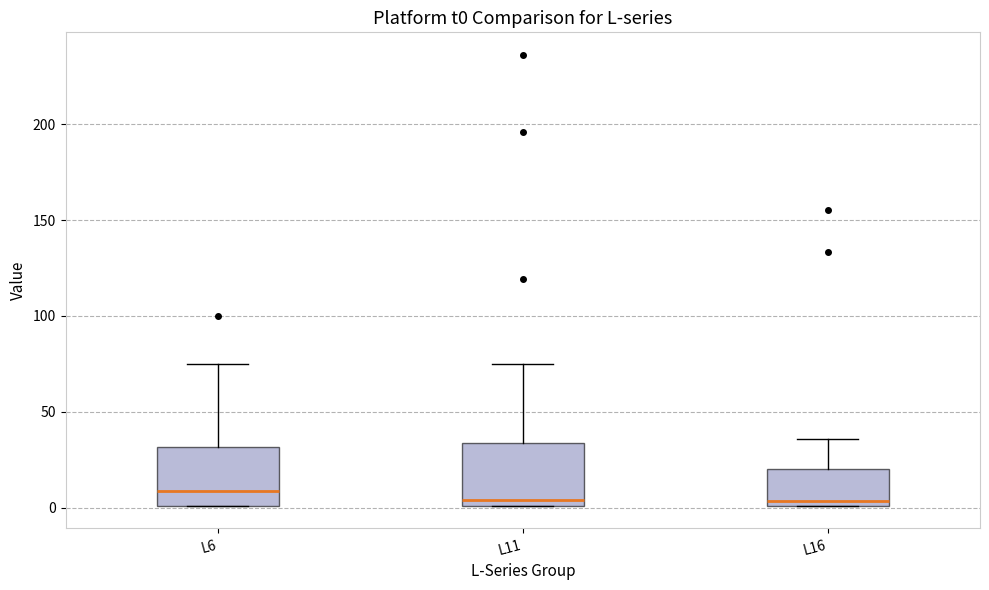

Reading left to right, read every box against the y-axis: the position of its median line, the range the box covers, and the ends of its whiskers. The values are not printed on the chart, so give them approximately, as read against the axis.

L6: median 10, box 0 to 30, whiskers 0 to 75
L11: median 5, box 0 to 35, whiskers 0 to 75
L16: median 5, box 0 to 20, whiskers 0 to 35